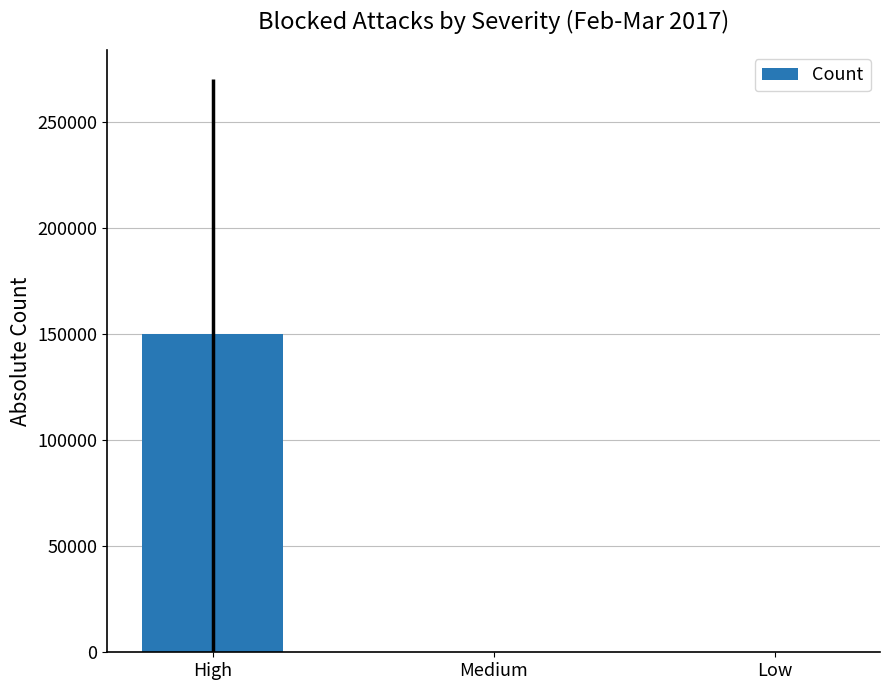

True or false: the data shows 90 at Medium.

True